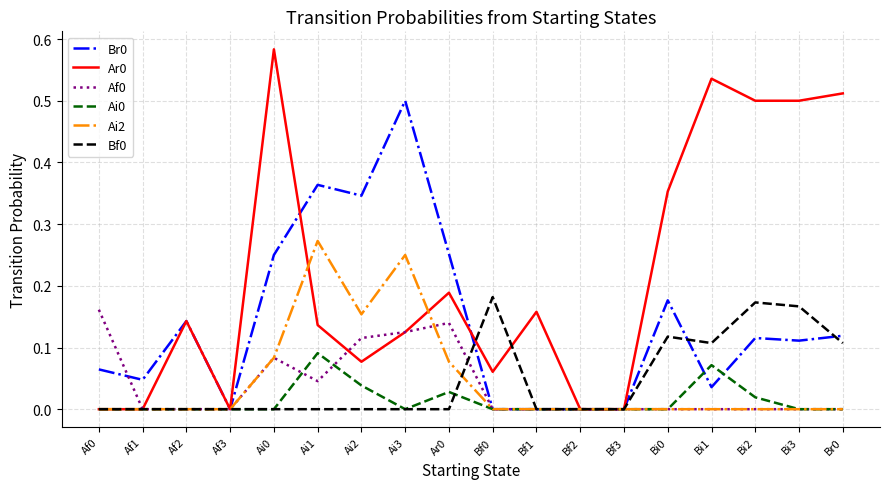

How many series are shown in this chart?

6